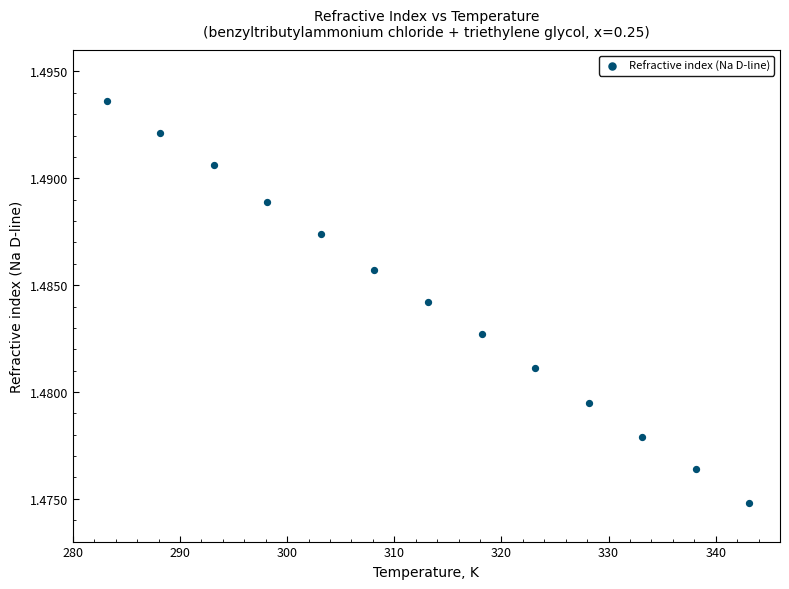

What is the range of X values (max minus min)?

60.0